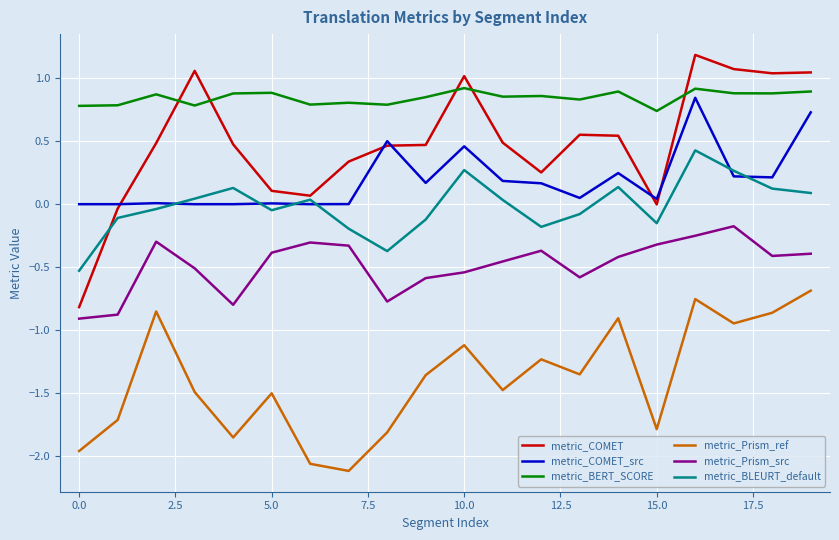

True or false: metric_Prism_ref and metric_COMET cross at least once.

False